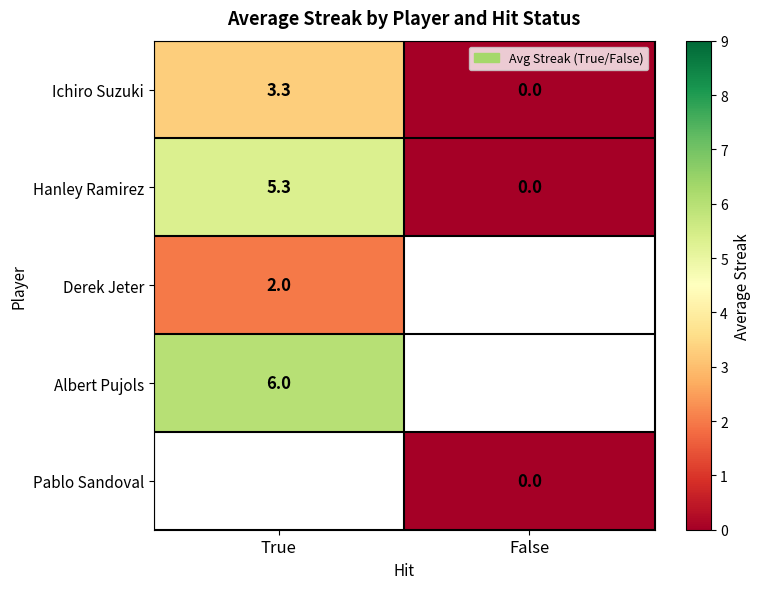

List the labels in order of Hanley Ramirez value, largest first.

True, False